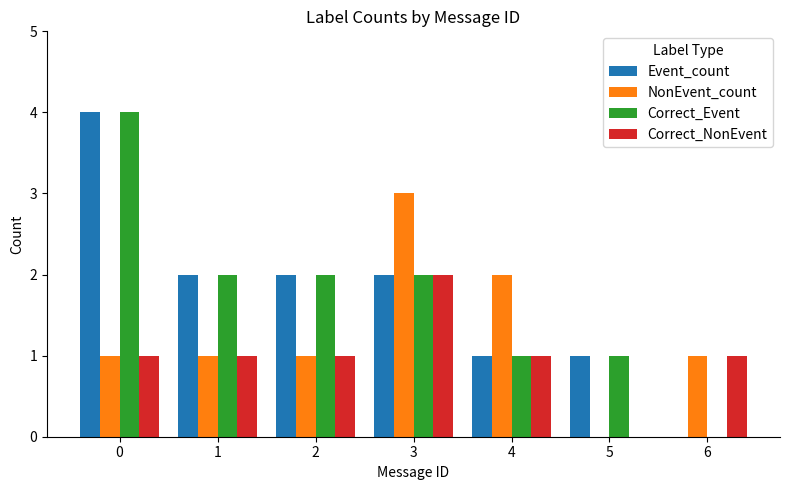

What is the sum of all Event_count values?

12